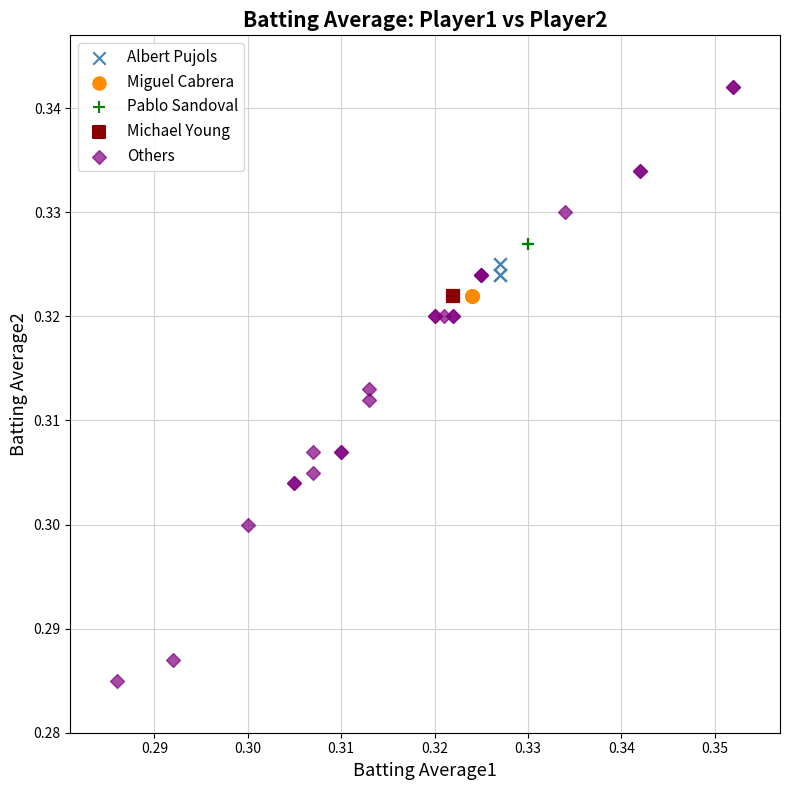

Which series contains the highest Y value?

Others